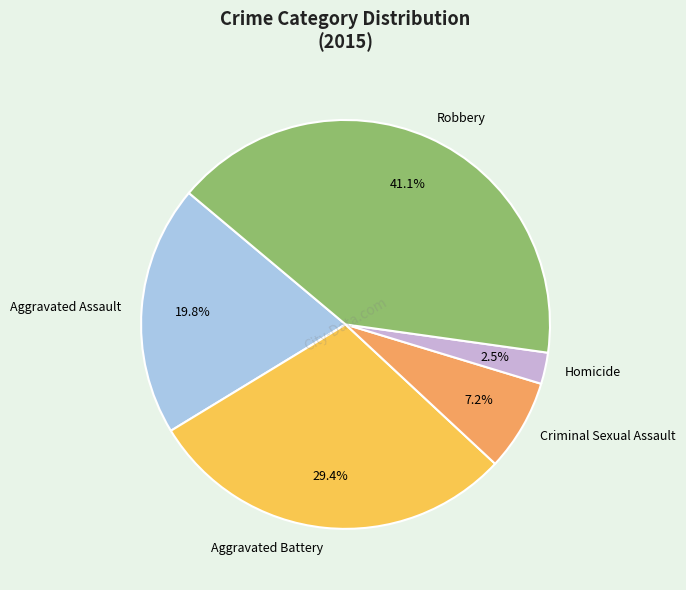

Combined, what portion of the pie is Aggravated Battery and Criminal Sexual Assault?

36.6%